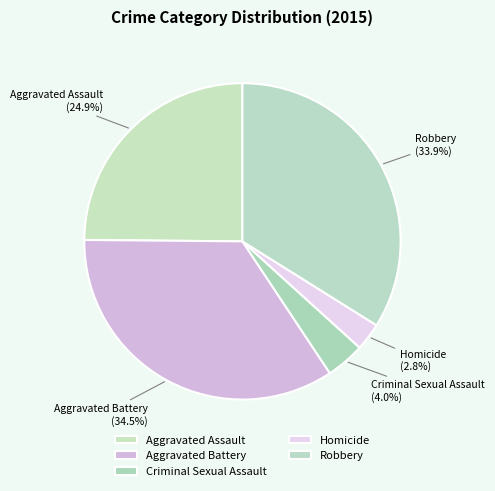

Does any single category account for the majority?

No